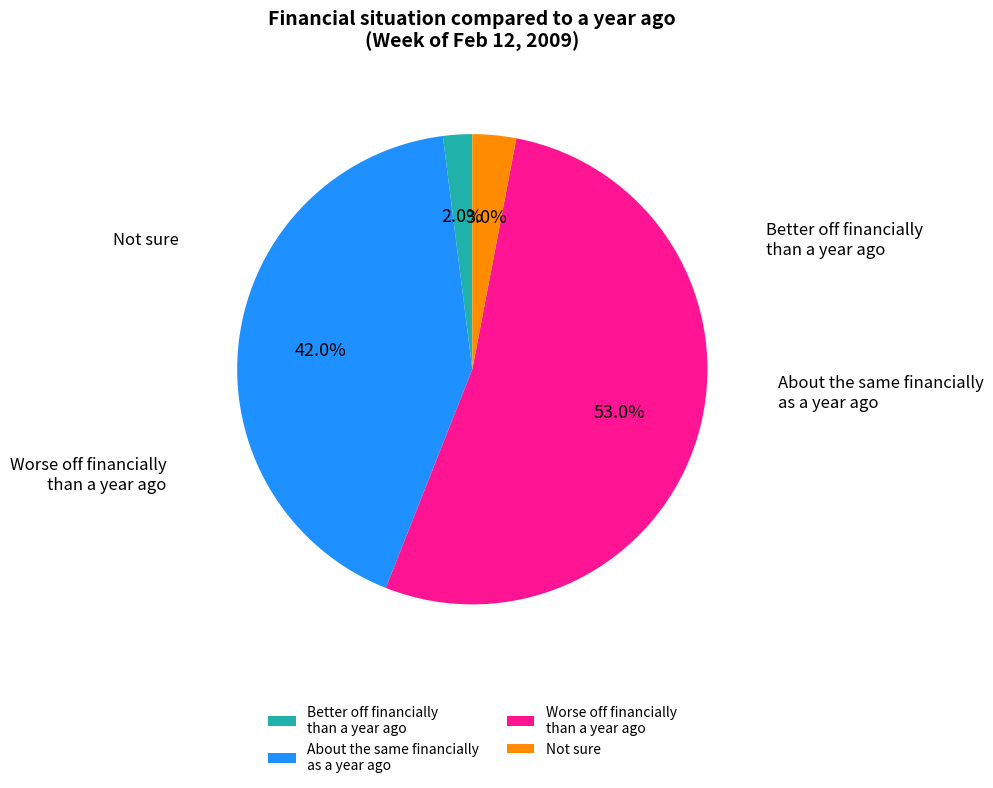

Is there a majority slice in this chart?

Yes